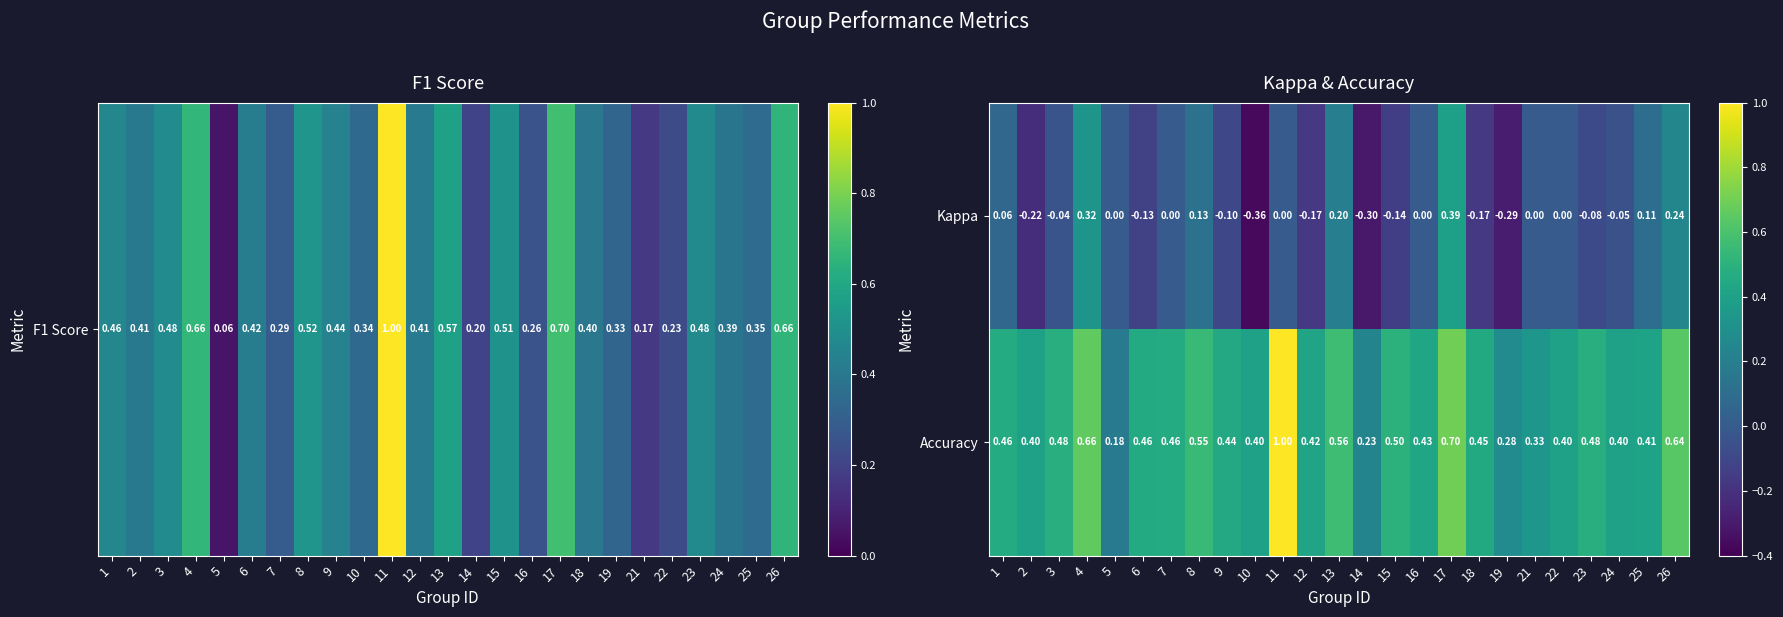

Rank the series by their average value, from highest to lowest.

Accuracy, Kappa